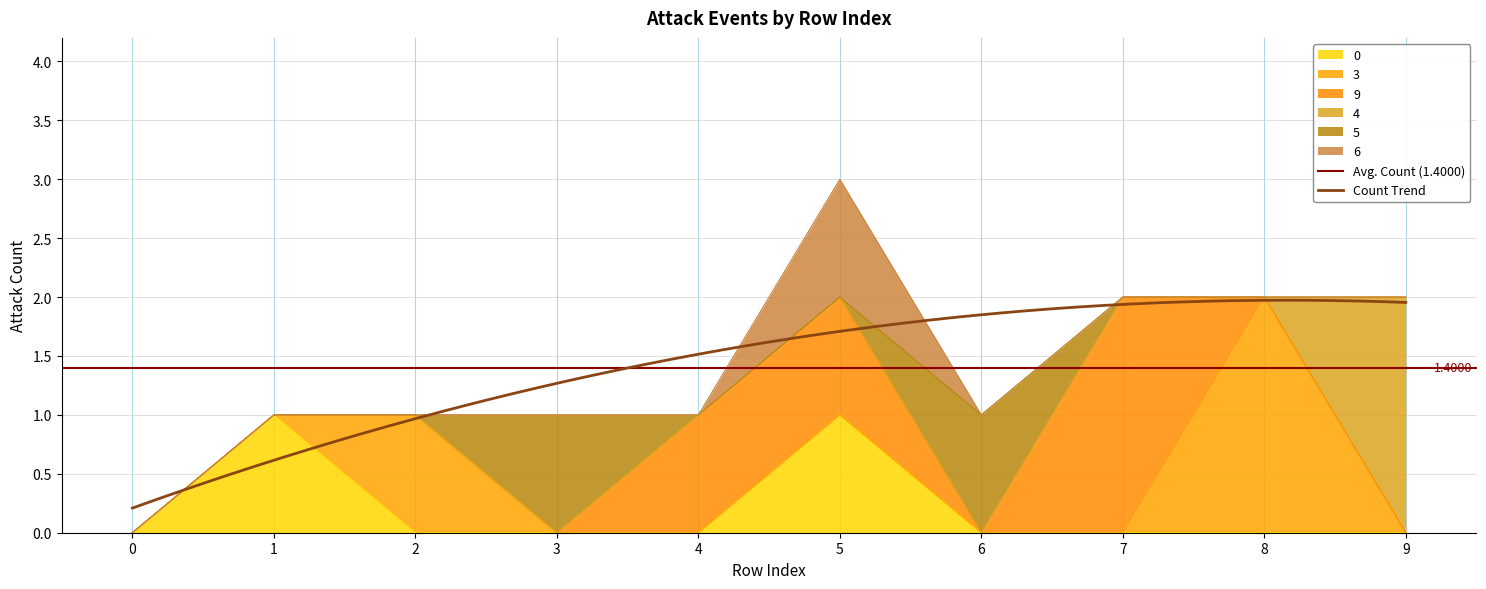

Which series has the largest total across all categories?

9